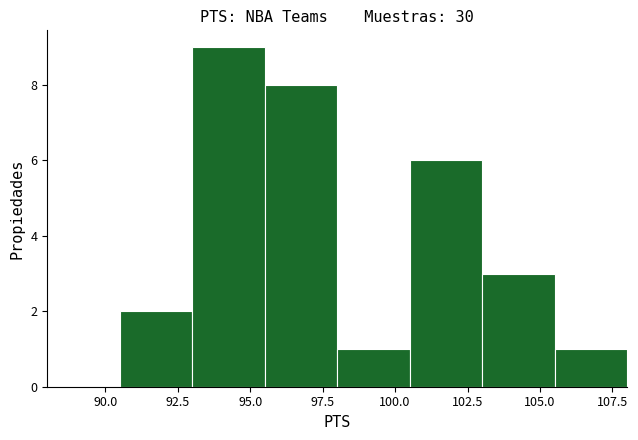

How tall is the bar that spans 90.5 to 93.0 on the x-axis? The values are not printed on the chart, so give them approximately, as read against the axis.

2